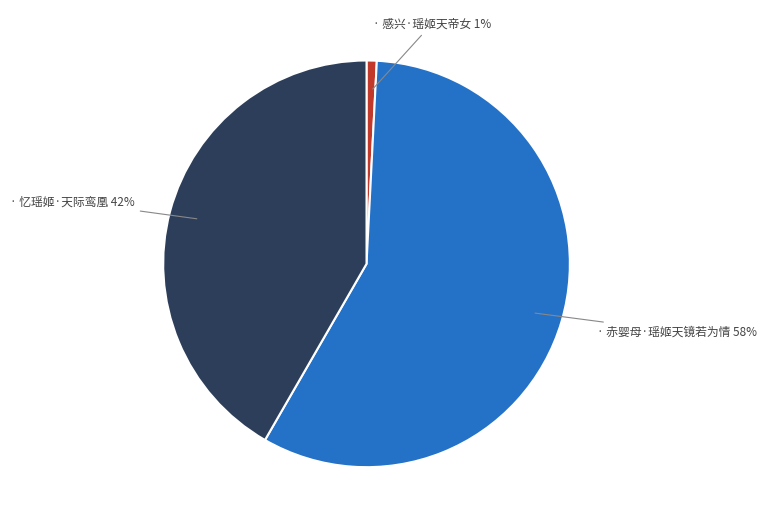

Is there any slice that represents more than half of the pie?

Yes